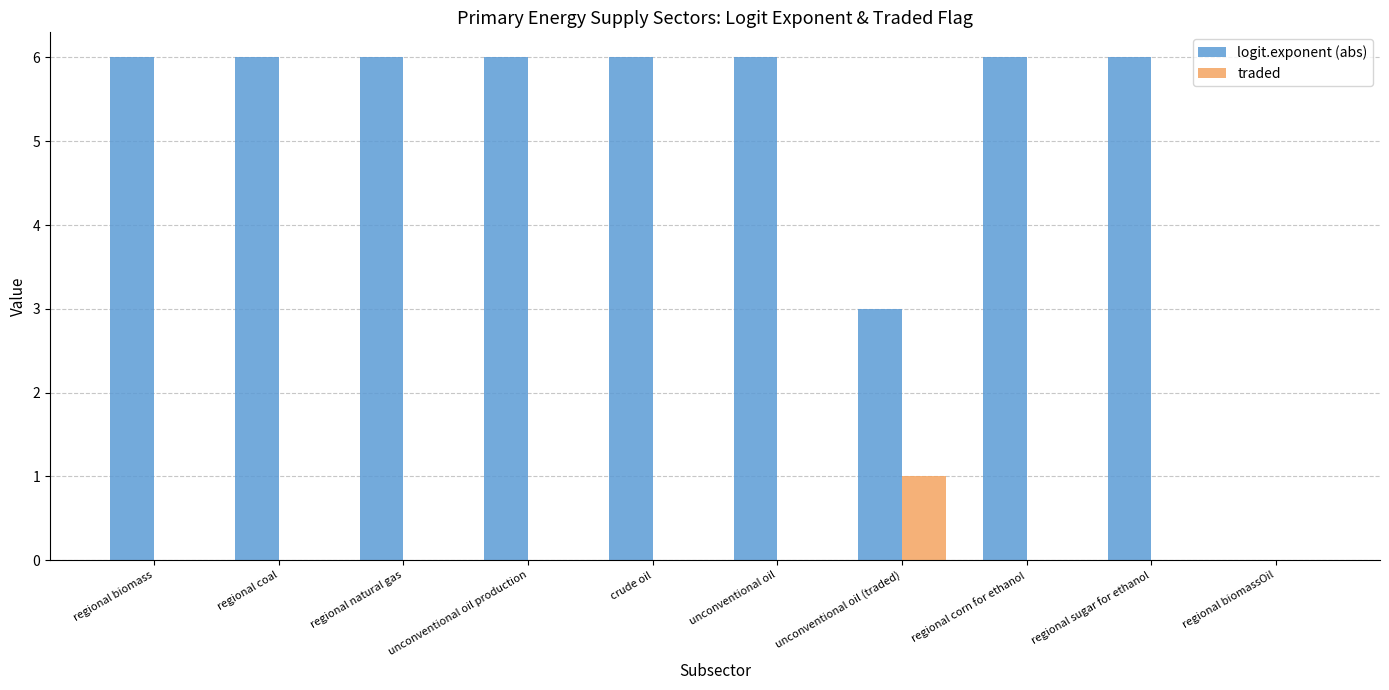

The value of traded at regional biomassOil is 0. True or false?

True